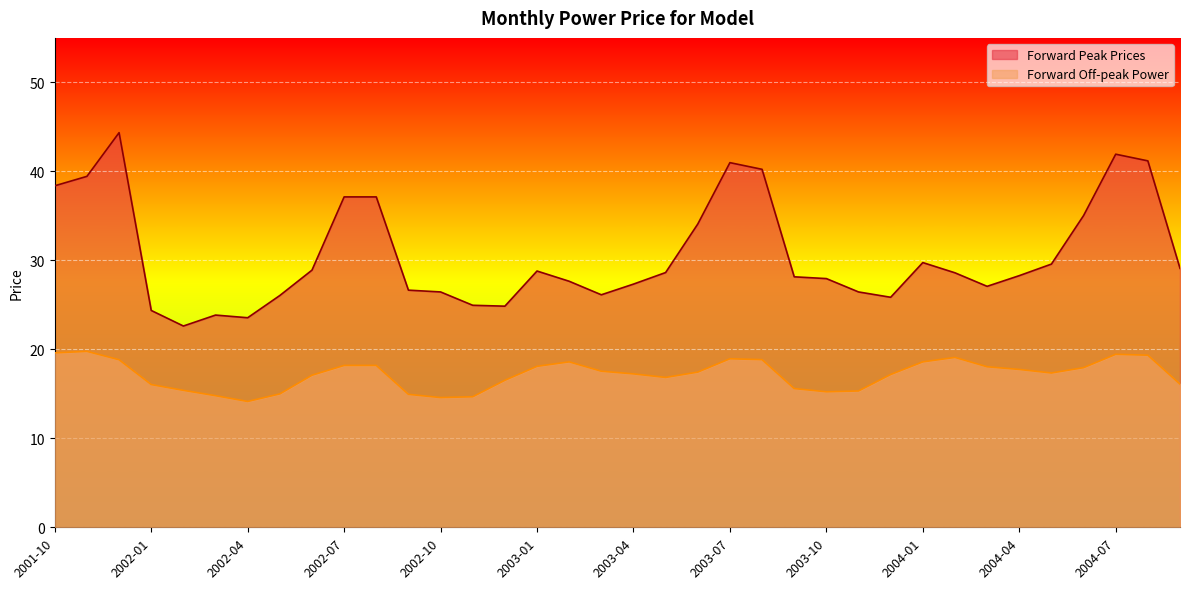

List the series in order of their overall mean, lowest first.

Forward Off-peak Power, Forward Peak Prices